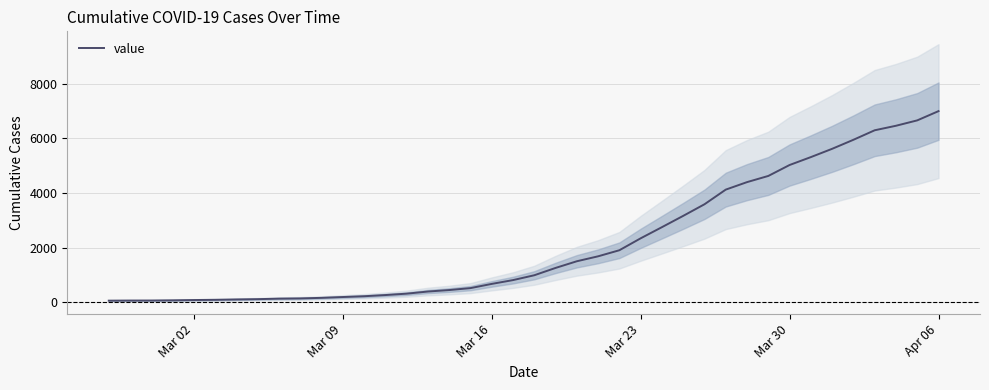

Reading left to right, what are all the values shown in this chart?

64	68	69	76	87	95	108	119	138	146	167	197	226	269	320	398	452	523	677	816	993	1261	1505	1686	1908	2344	2752	3165	3589	4125	4399	4625	5025	5314	5617	5947	6295	6460	6657	6995